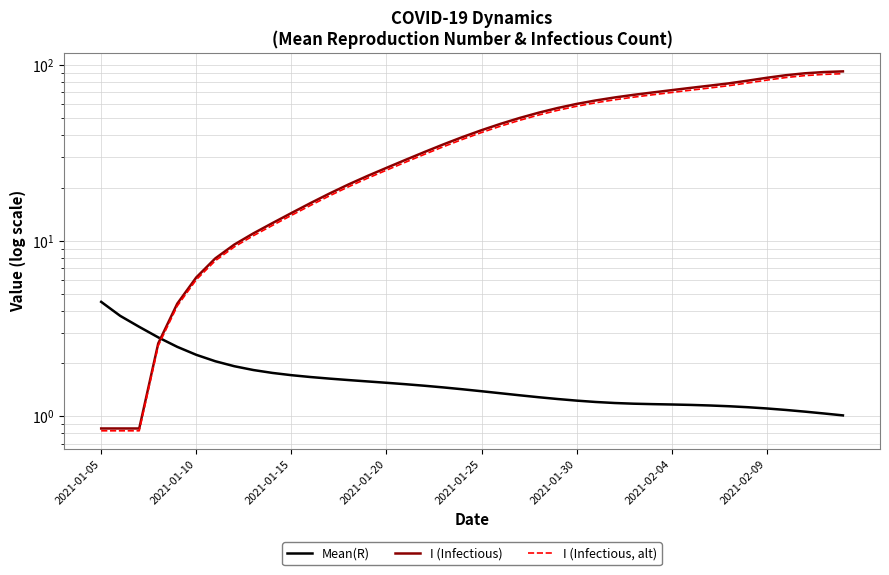

How many lines are shown in the chart?

3